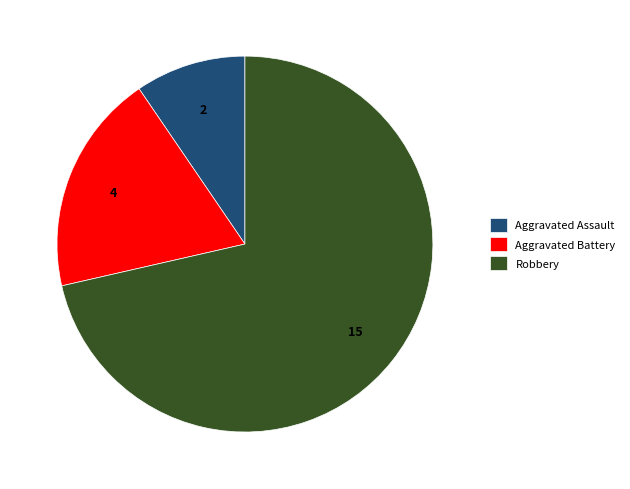

Is there a majority slice in this chart?

Yes